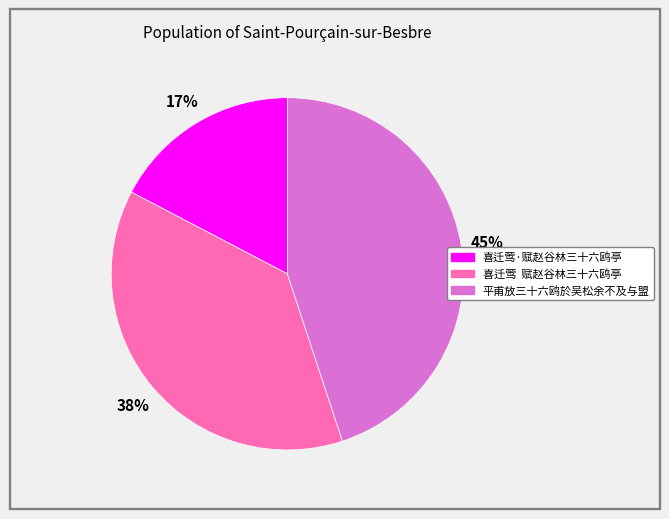

Is it true that 平甫放三十六鸥於吴松余不及与盟 is 57% of the pie?

False